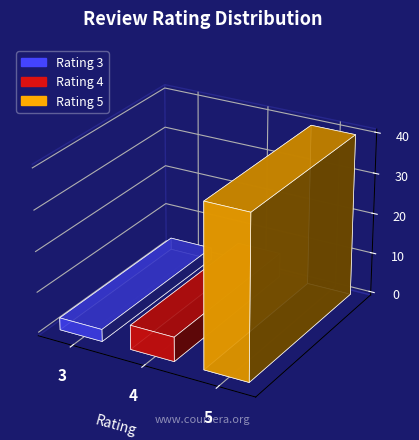

List the labels in order of value, largest first.

5, 4, 3